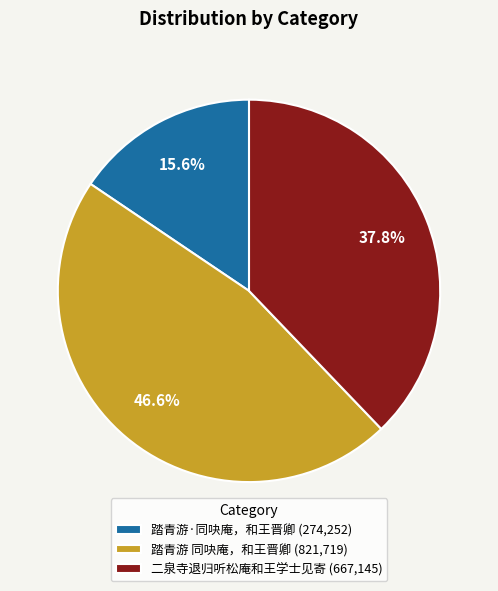

To the nearest percent, what is the difference between the 踏青游 同吷庵，和王晋卿 and 二泉寺退归听松庵和王学士见寄 slice percentages?

9%